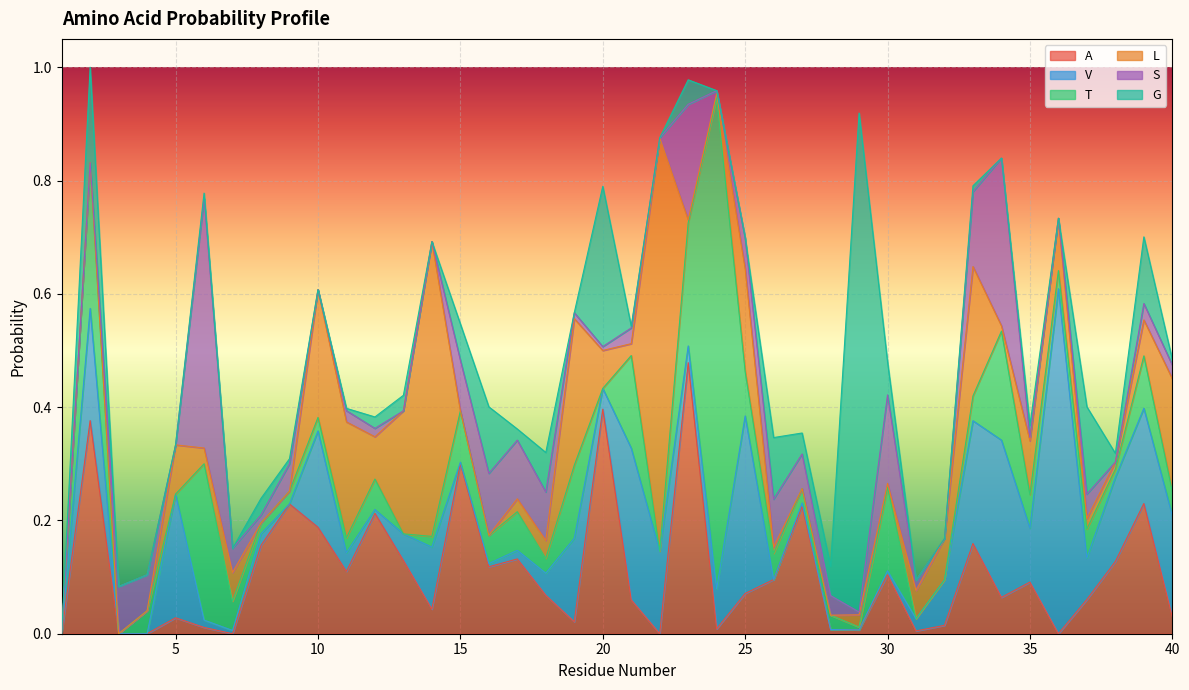

In S, how many points are higher than both neighbors (excluding endpoints)?

12